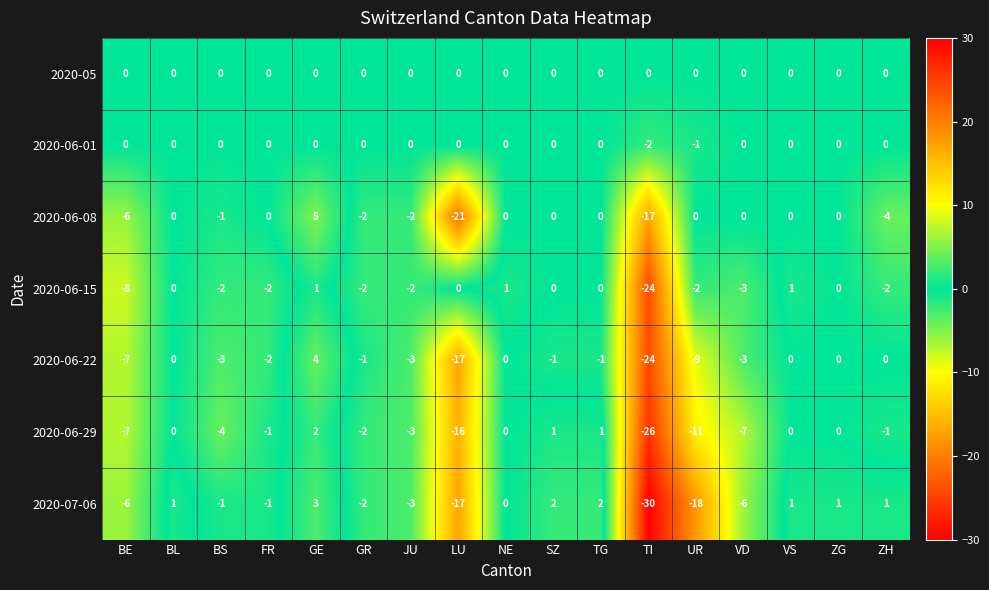

Which series has the widest spread of values?

2020-07-06